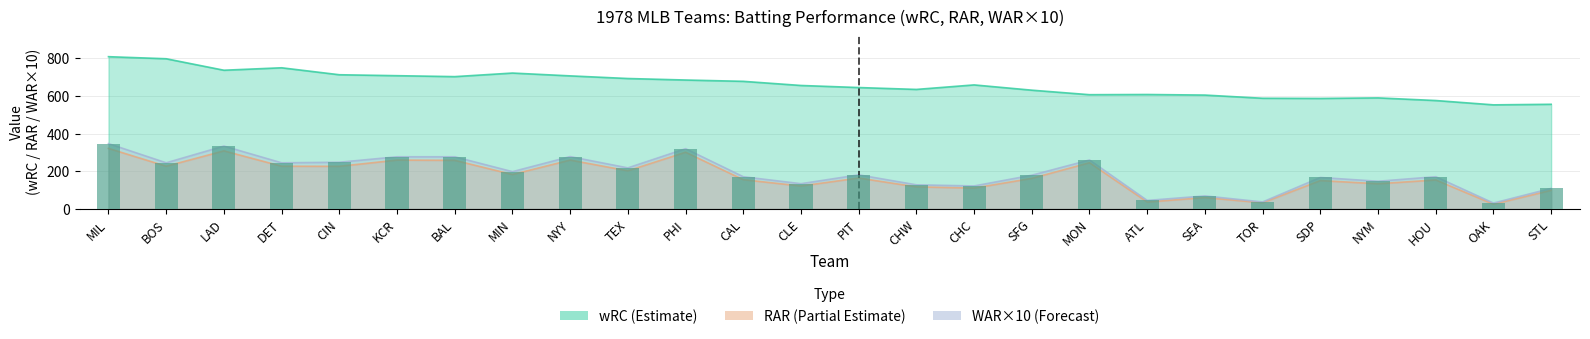

Between CIN and OAK, which is larger?

CIN